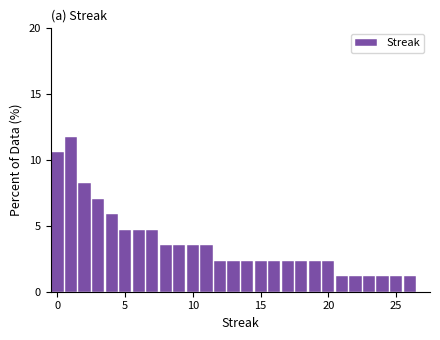

Around what value on the x-axis is the tallest bar? Give the approximate position of its centre, as read against the axis.

1.0